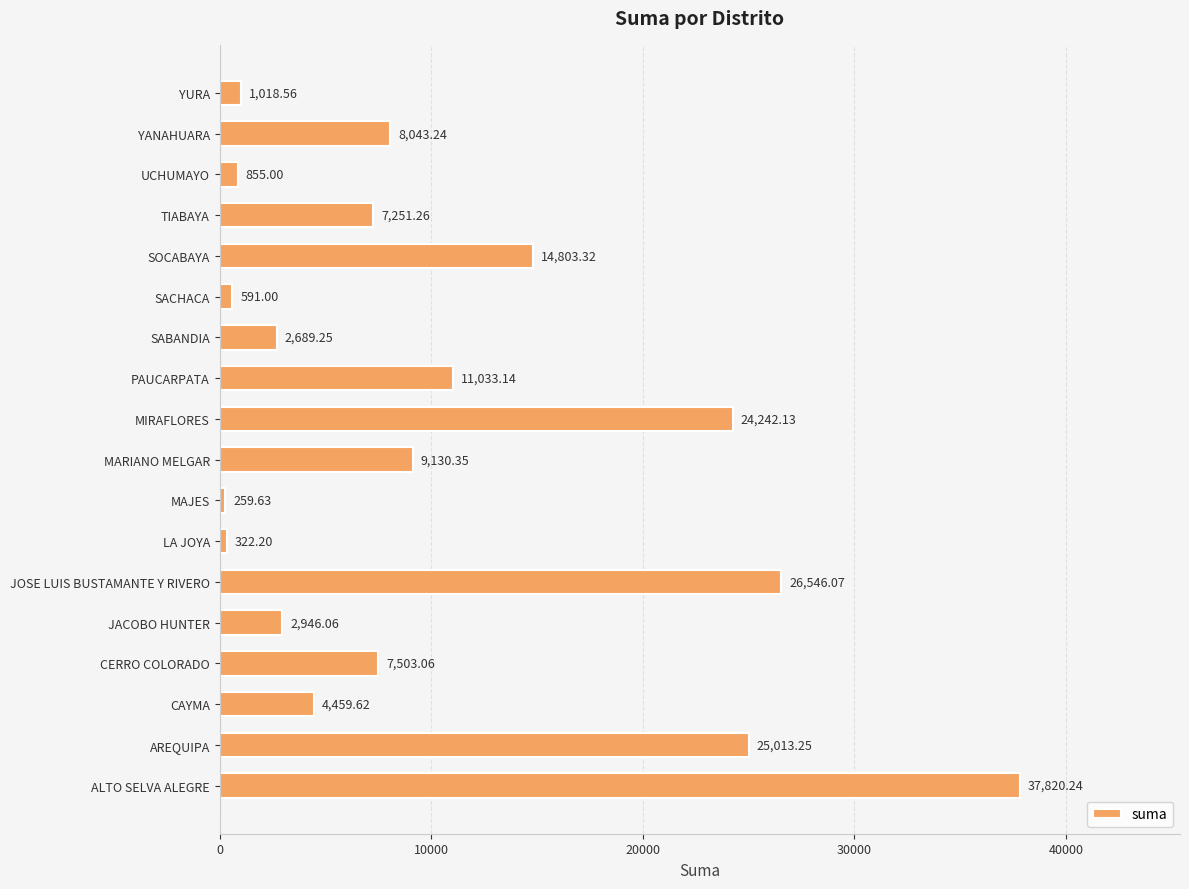

What is the ratio of the value at CERRO COLORADO to the value at CAYMA?

1.7